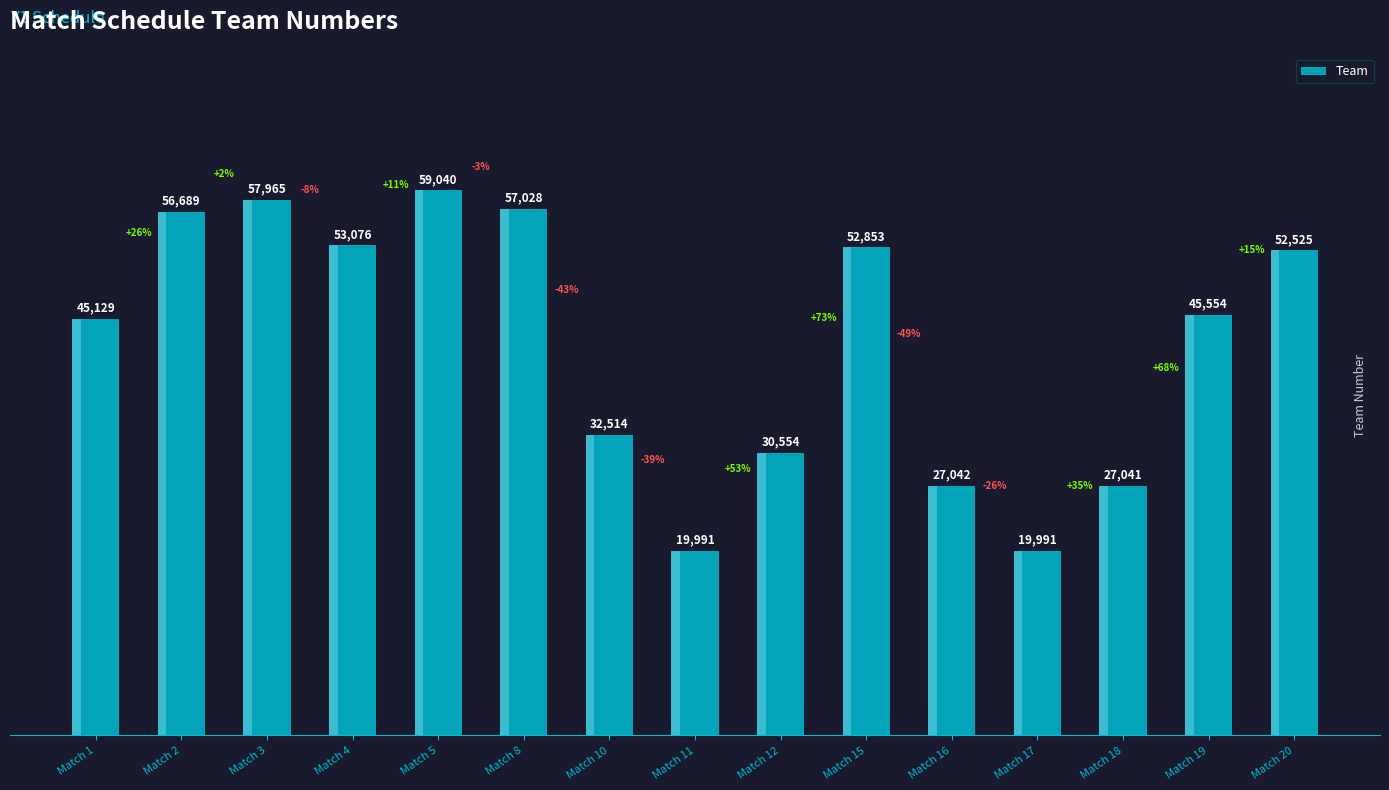

What is the change in value from Match 5 to Match 17?

-39049